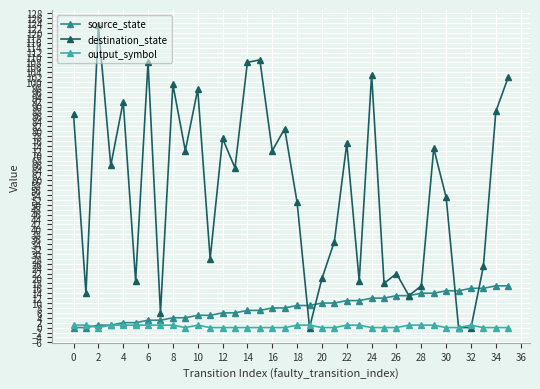

True or false: output_symbol has more than 0 points higher than both neighbors.

True